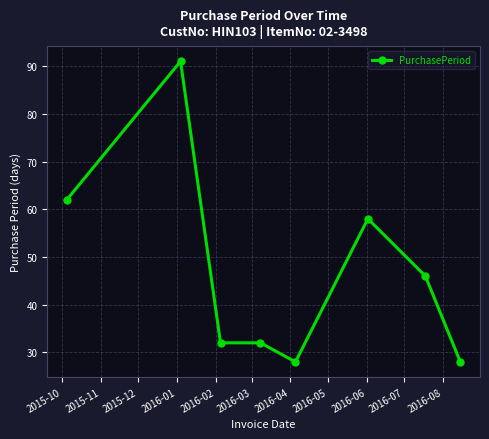

How many values are below 46?

4